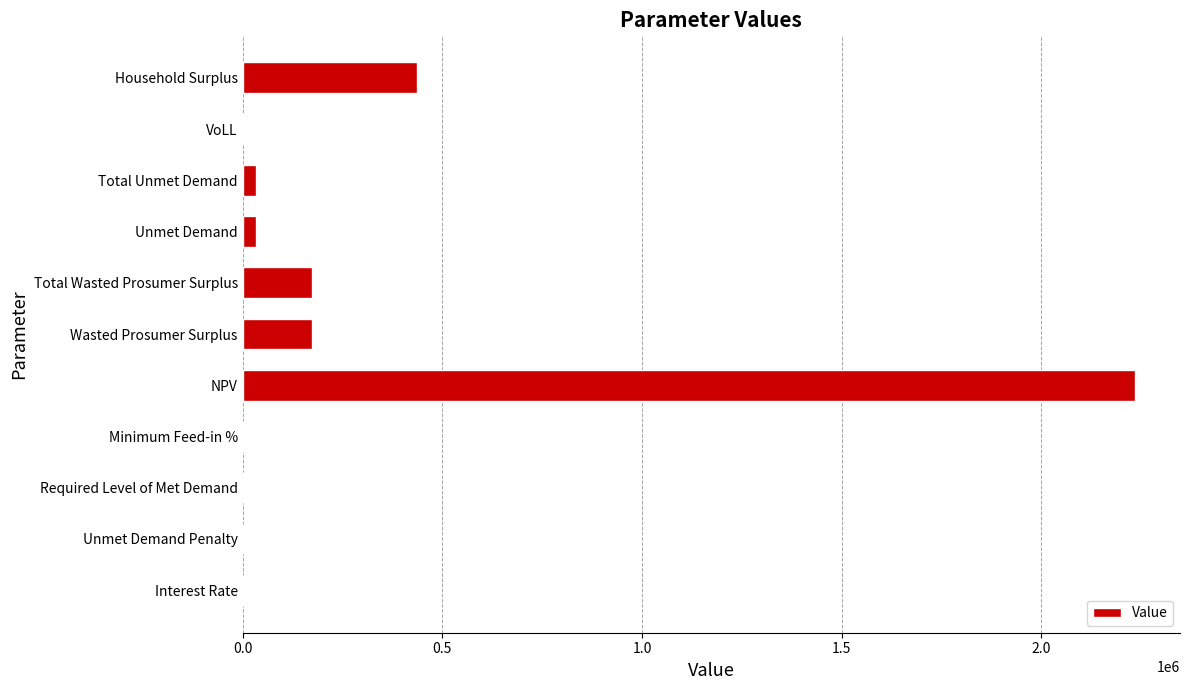

At which label is the value closest to 1117523?

Household Surplus